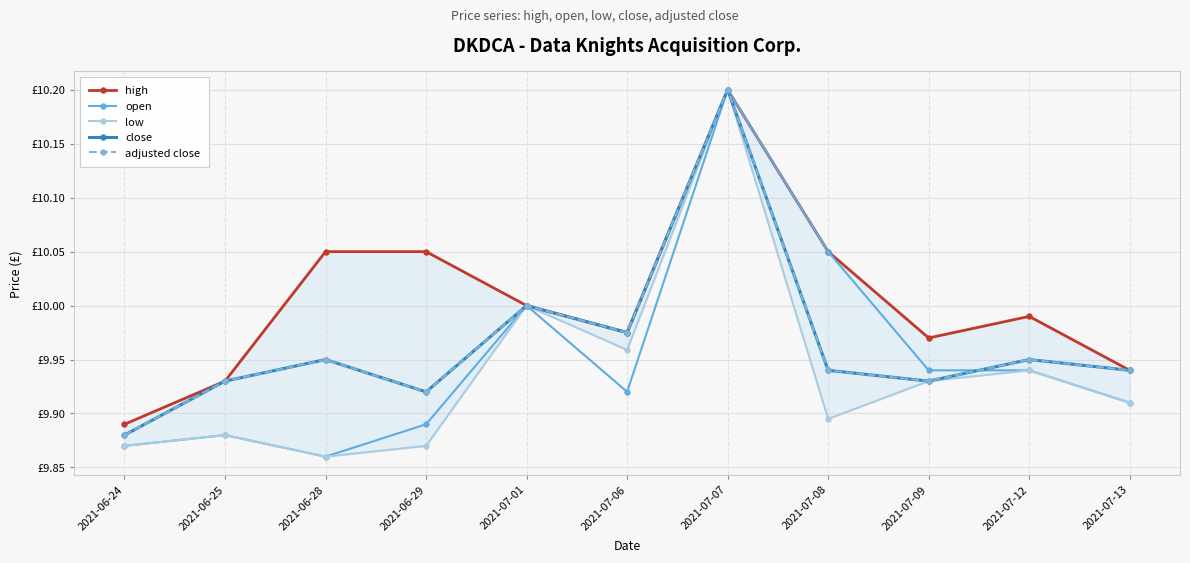

True or false: high and adjusted close intersect in this chart.

False